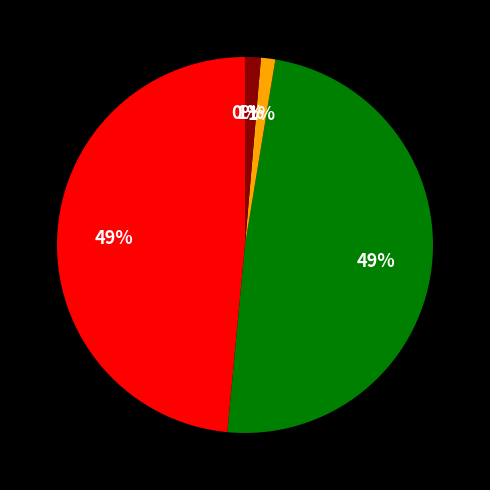

Does any single category account for the majority?

No